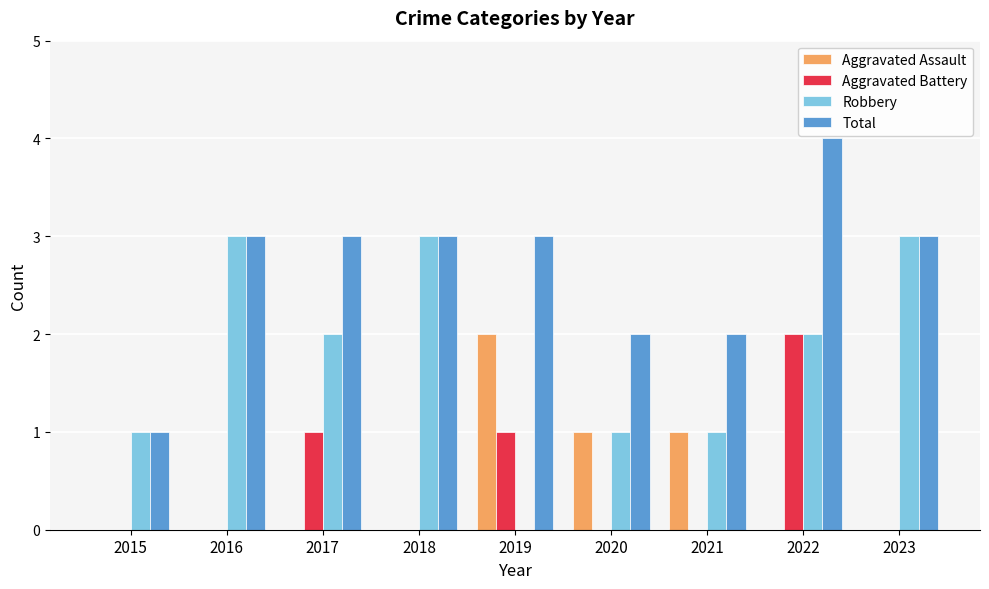

Is the value of Aggravated Assault at 2019 greater than the value of Robbery at 2019?

Yes